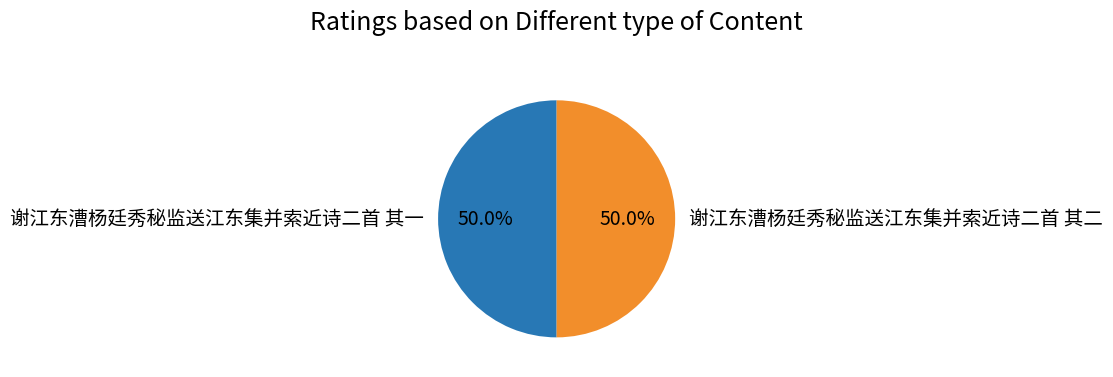

Combined, what portion of the pie is 谢江东漕杨廷秀秘监送江东集并索近诗二首 其一 and 谢江东漕杨廷秀秘监送江东集并索近诗二首 其二?

100.0%